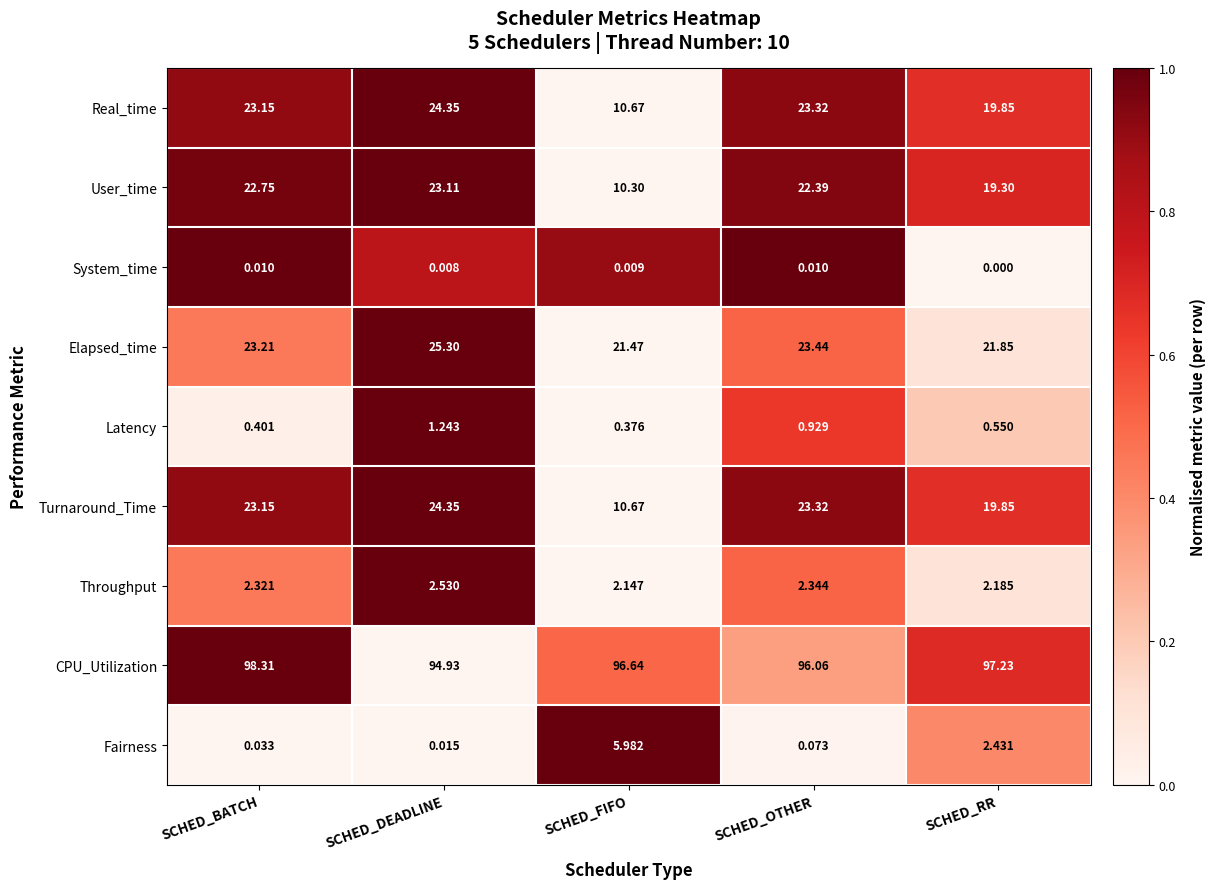

At which label does Elapsed_time first exceed 23?

SCHED_BATCH